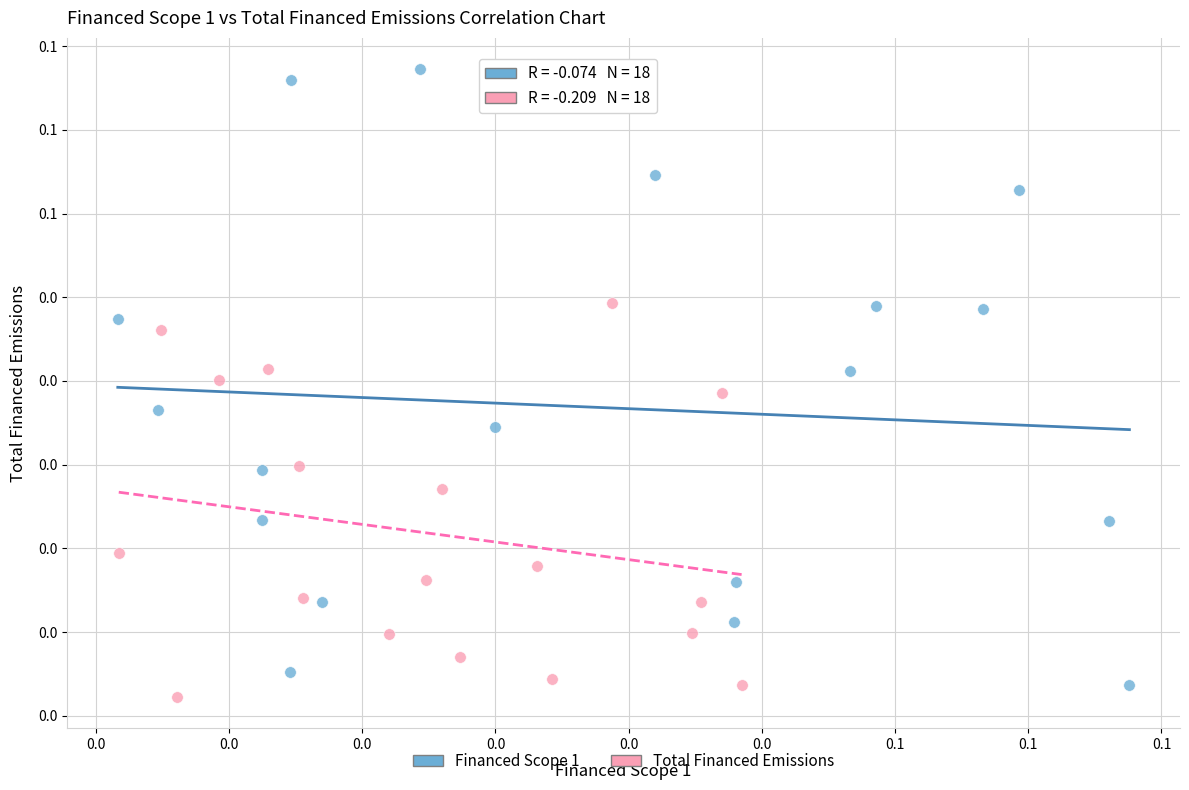

Which series reaches the maximum Y coordinate?

Financed Scope 1